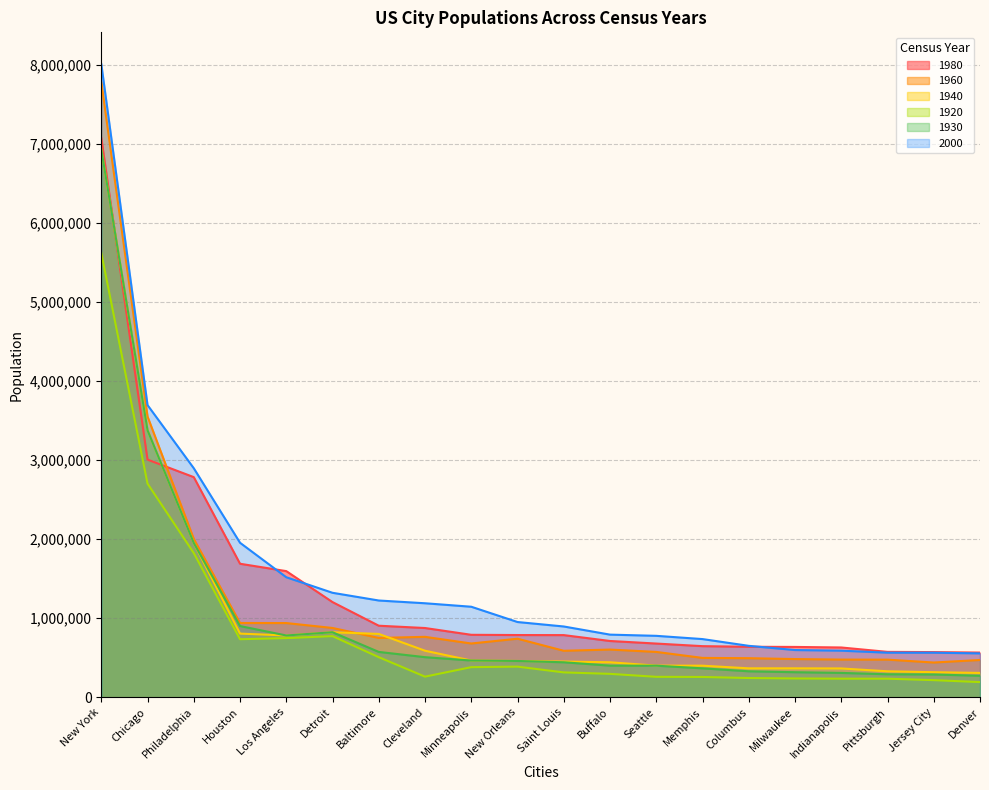

Which series has the largest range (max minus min)?

2000